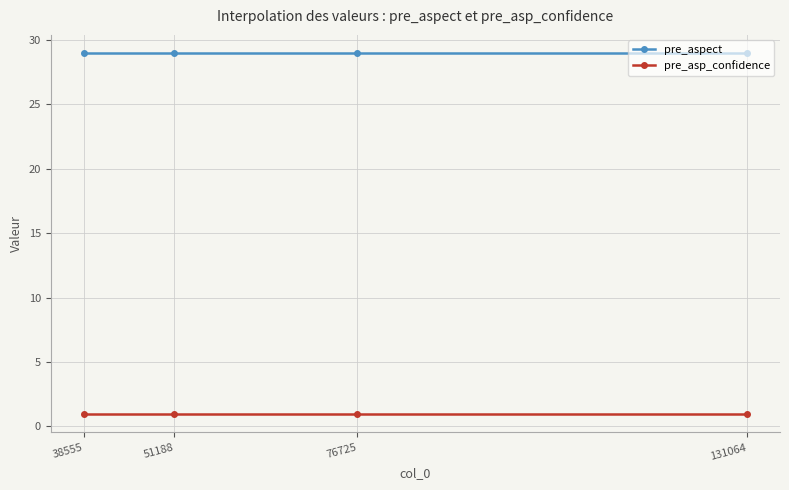

True or false: pre_aspect has a value of 29.0 at 131064.

True